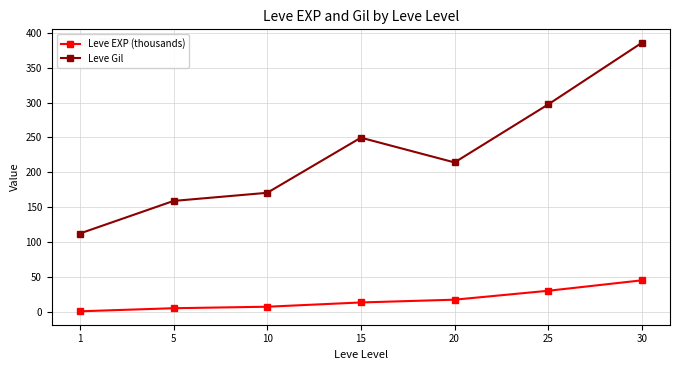

True or false: Leve EXP (thousands) and Leve Gil cross at least once.

False